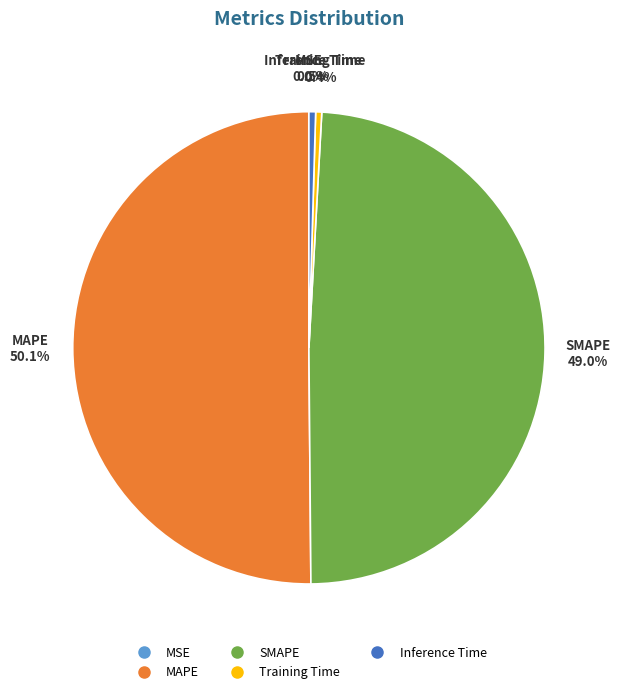

Does Training Time represent more than half of the total?

No